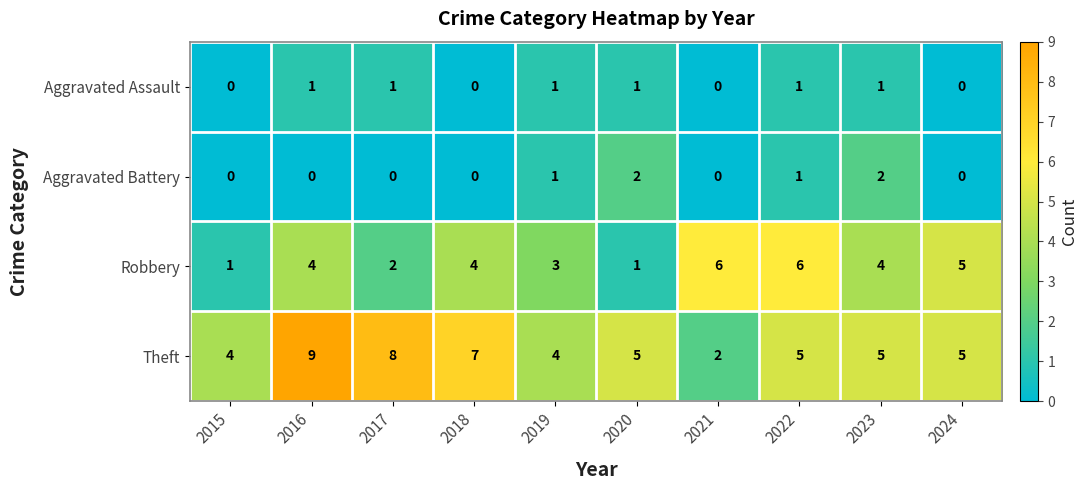

What is the greatest value displayed?

9